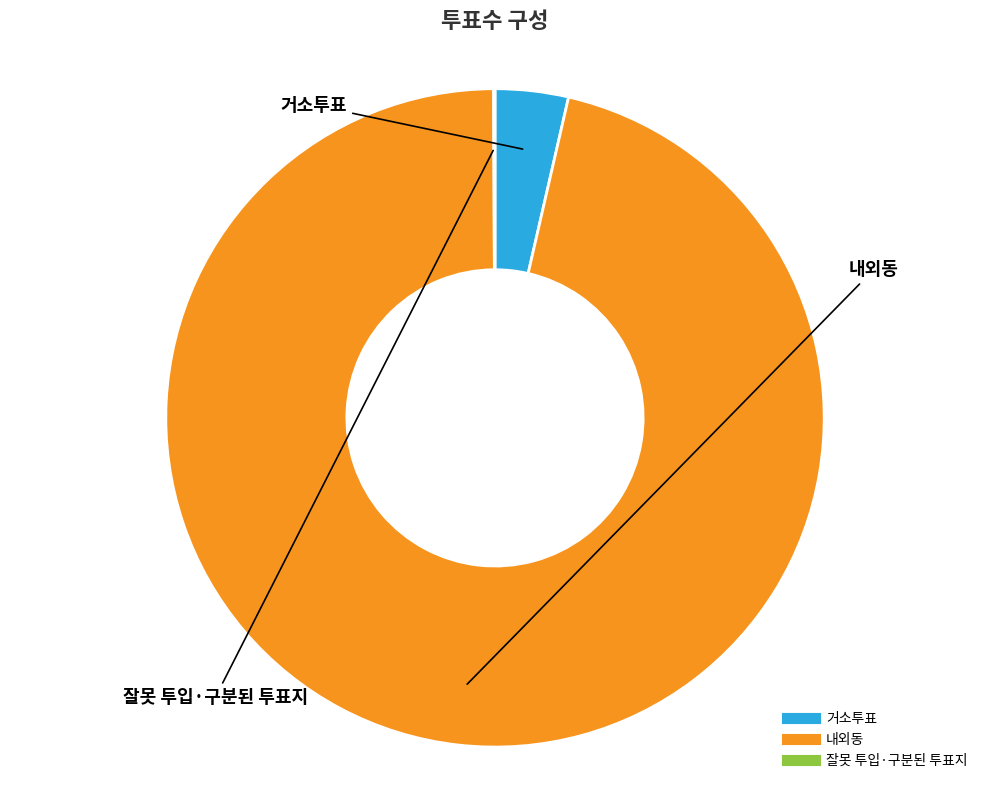

True or false: 거소투표 accounts for 4% of the total.

True